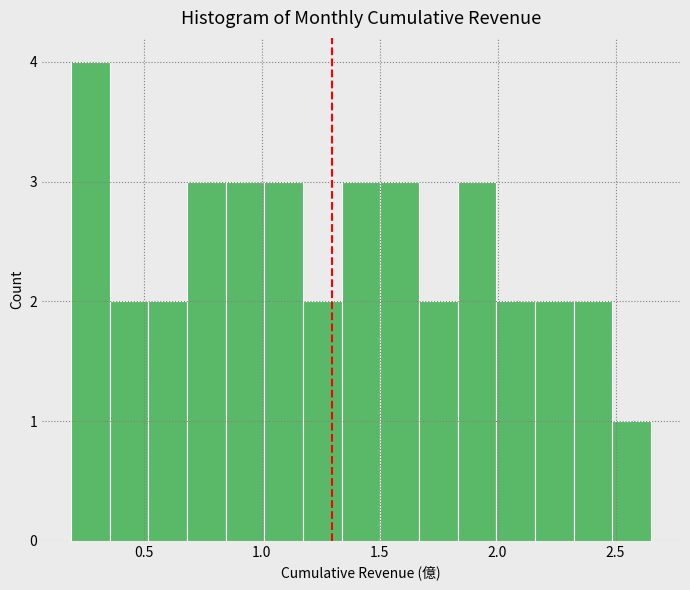

Read against the x-axis, roughly where is the centre of the tallest bar?

0.25